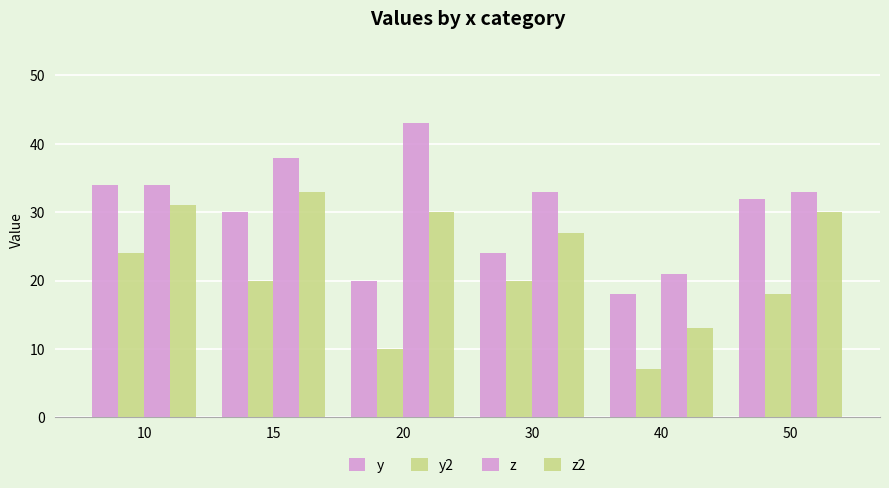

What is the difference between the highest and lowest values at 15?

18